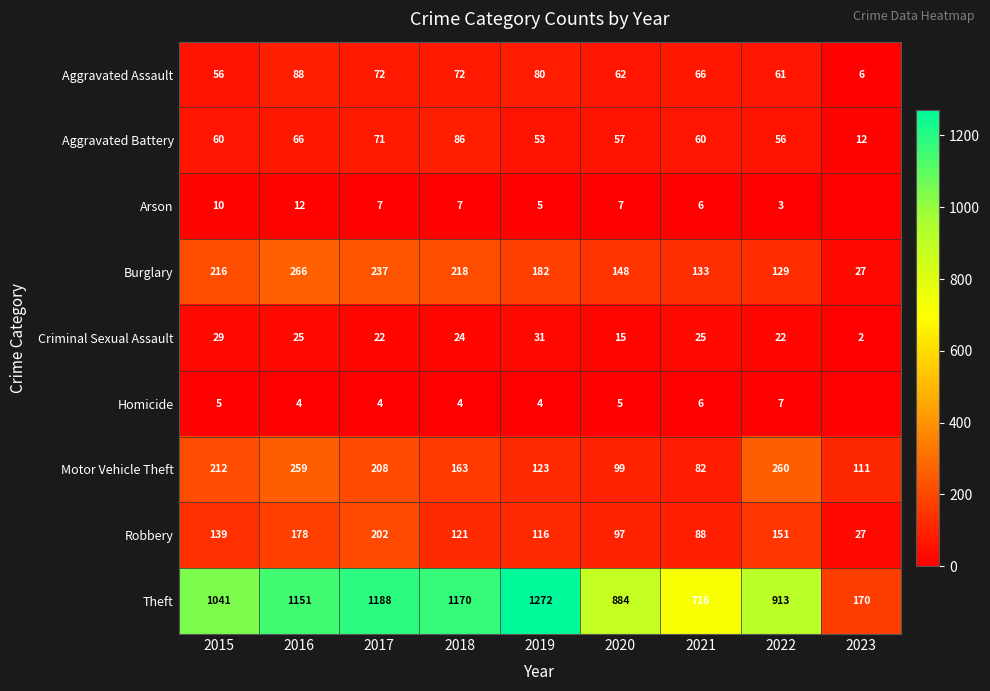

The value of Aggravated Battery at 2019 is 53. True or false?

True